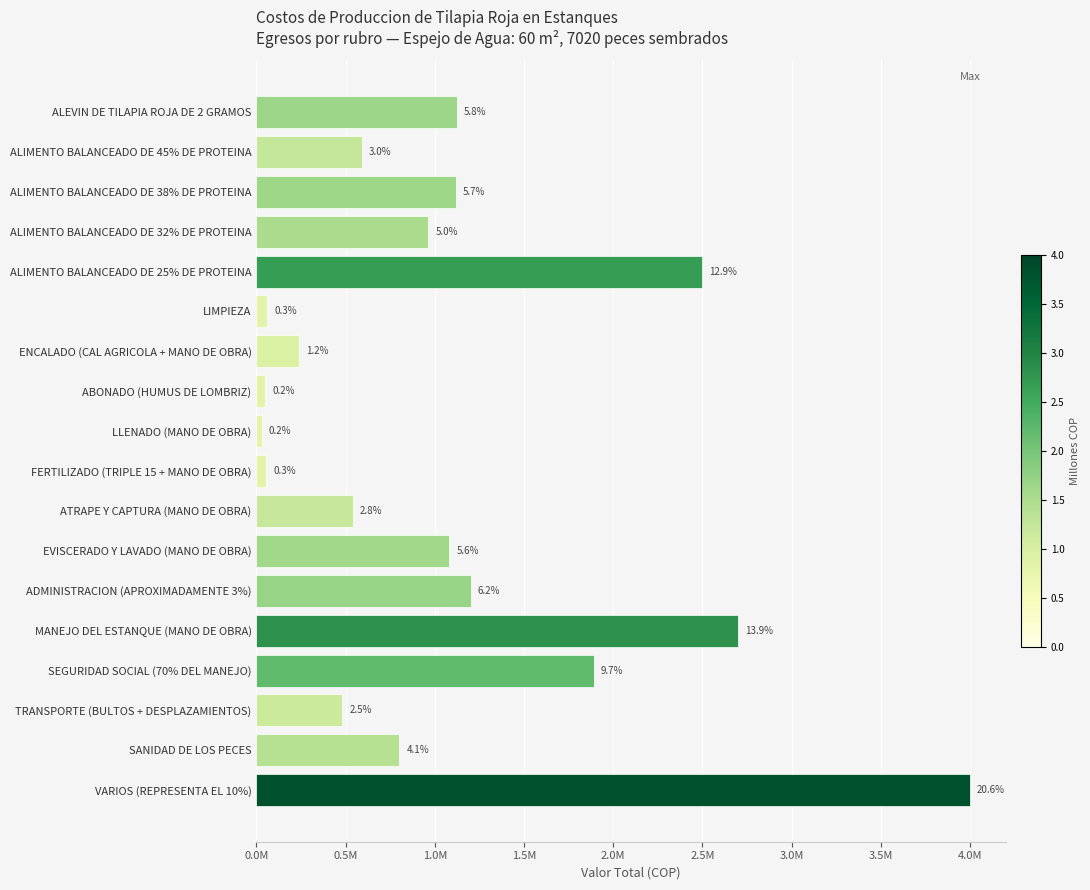

Does the chart contain stacked bars?

No